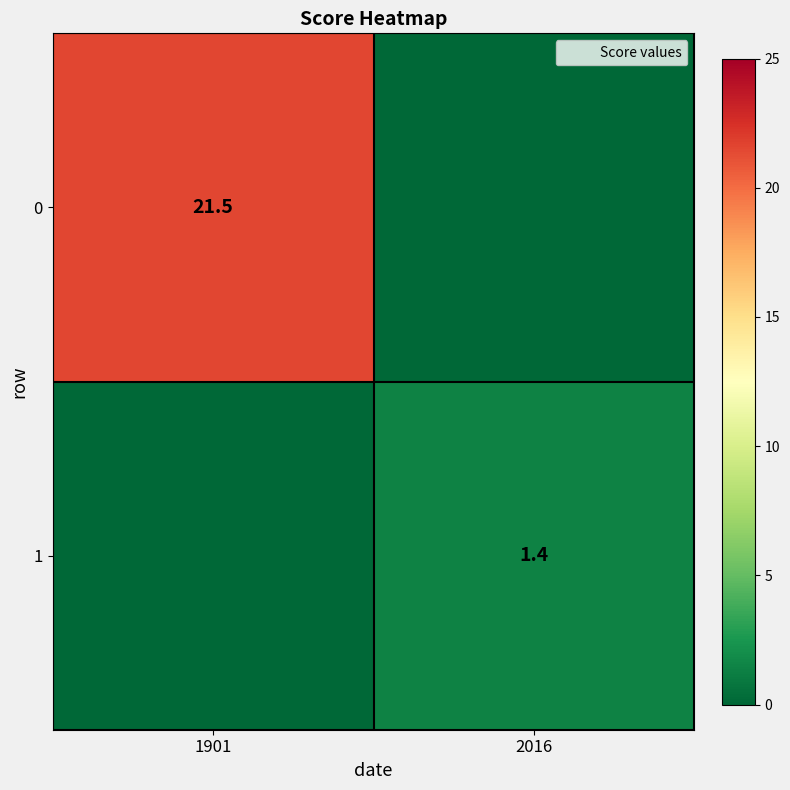

At which category is the sum across all series the highest?

1901